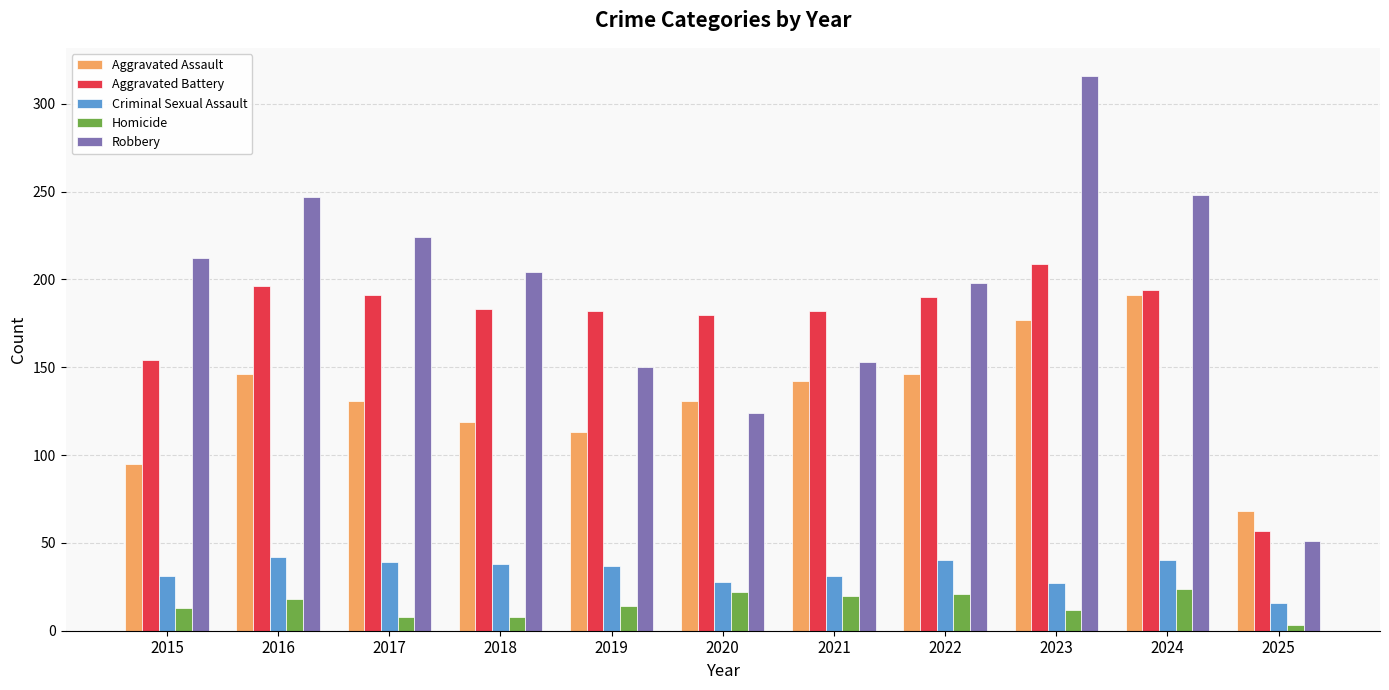

Is the value of Aggravated Battery at 2022 greater than the value of Criminal Sexual Assault at 2016?

Yes